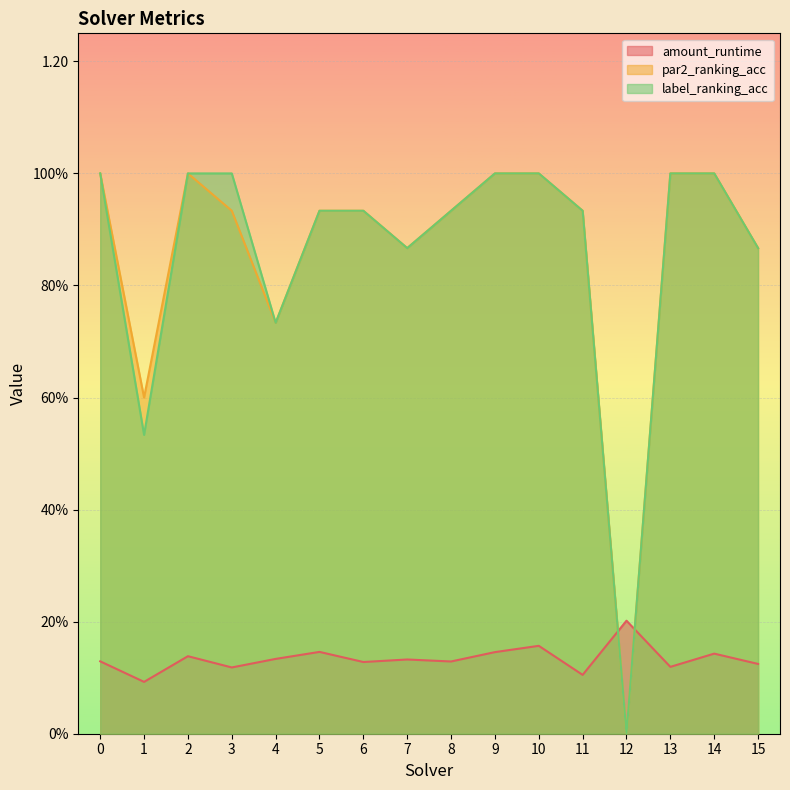

How many lines are shown in the chart?

3